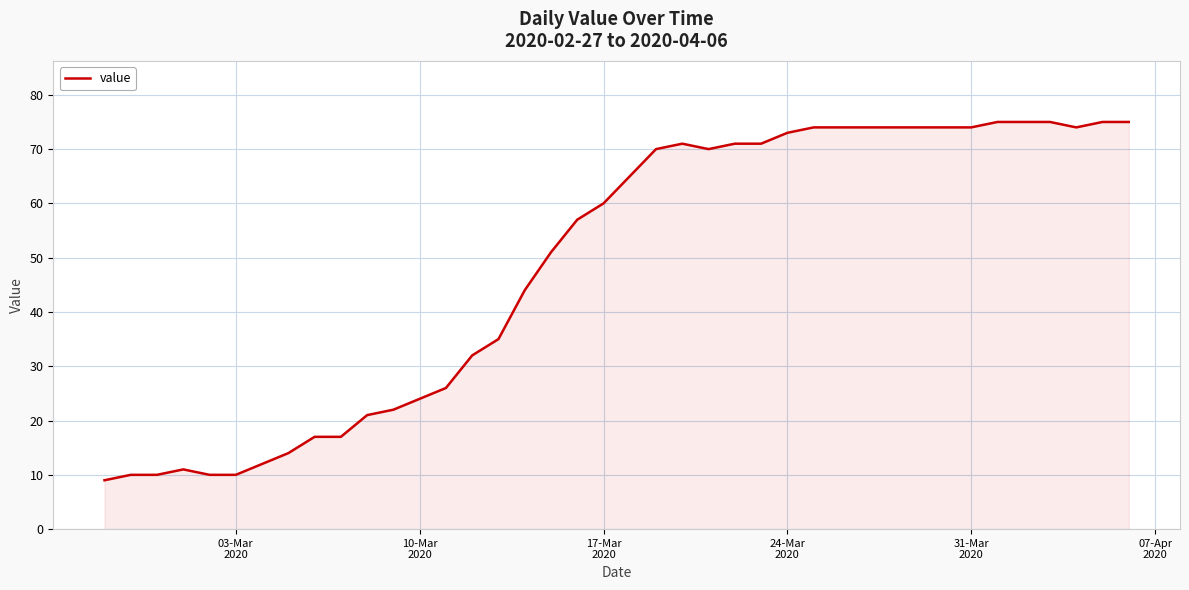

What is the difference between the maximum and minimum values?

66